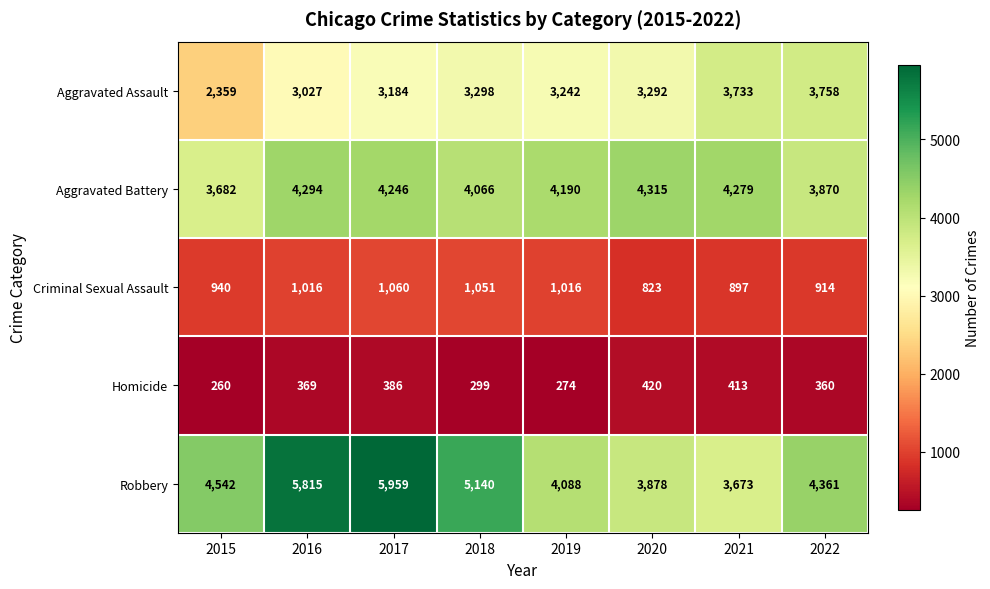

At which label does Aggravated Assault first exceed 3292?

2018